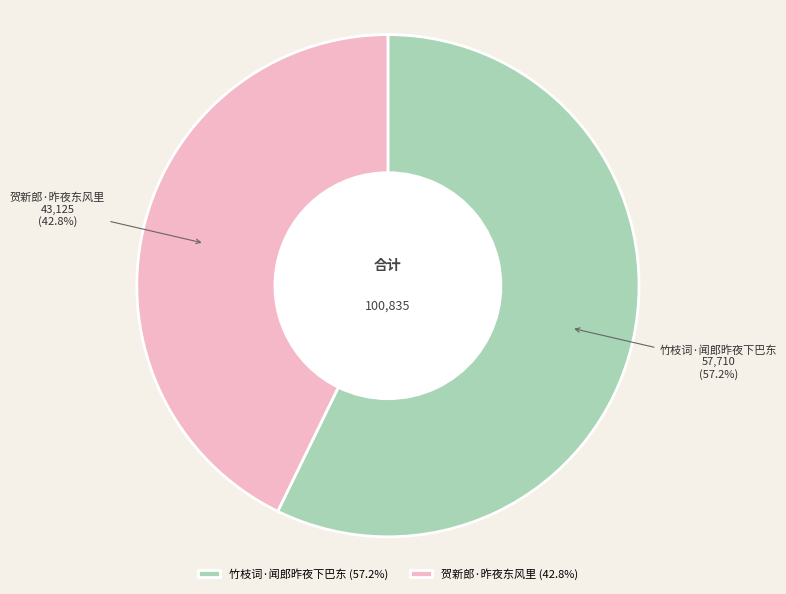

Approximately how many times larger is the value at 竹枝词·闻郎昨夜下巴东 compared to 贺新郎·昨夜东风里?

1.3